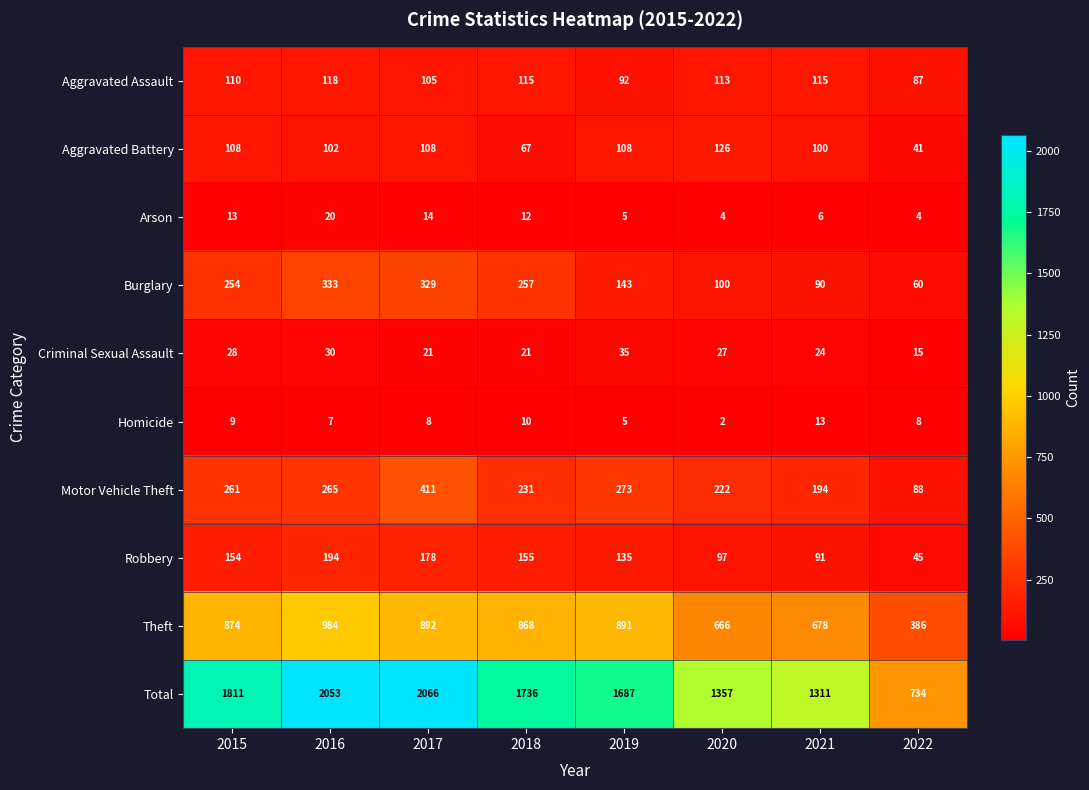

How many data points in Theft are less than 874?

4